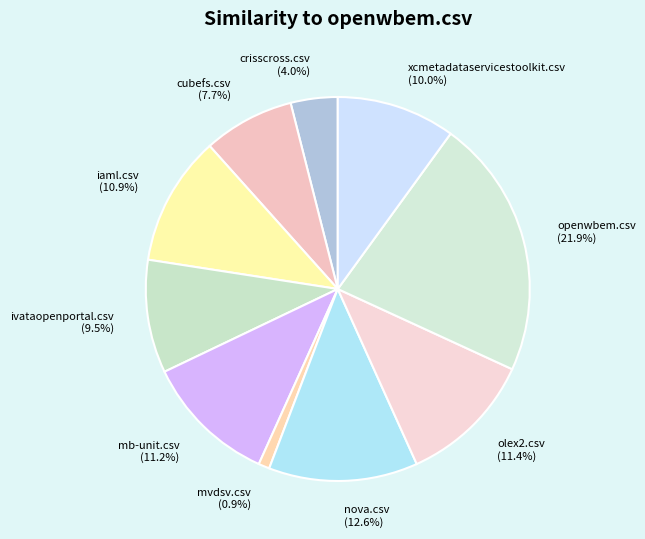

Is there a majority slice in this chart?

No